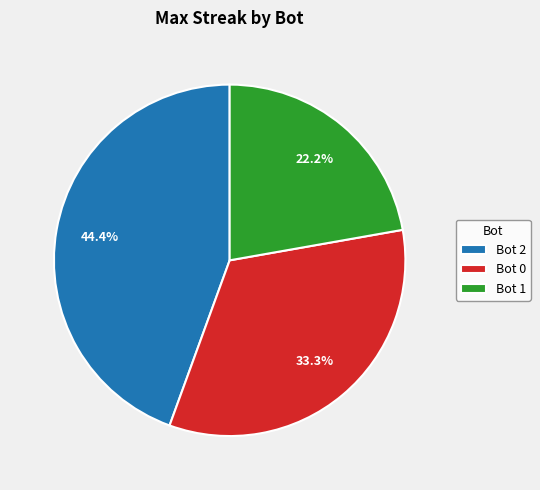

Approximately how many times larger is the value at Bot 0 compared to Bot 1?

1.5